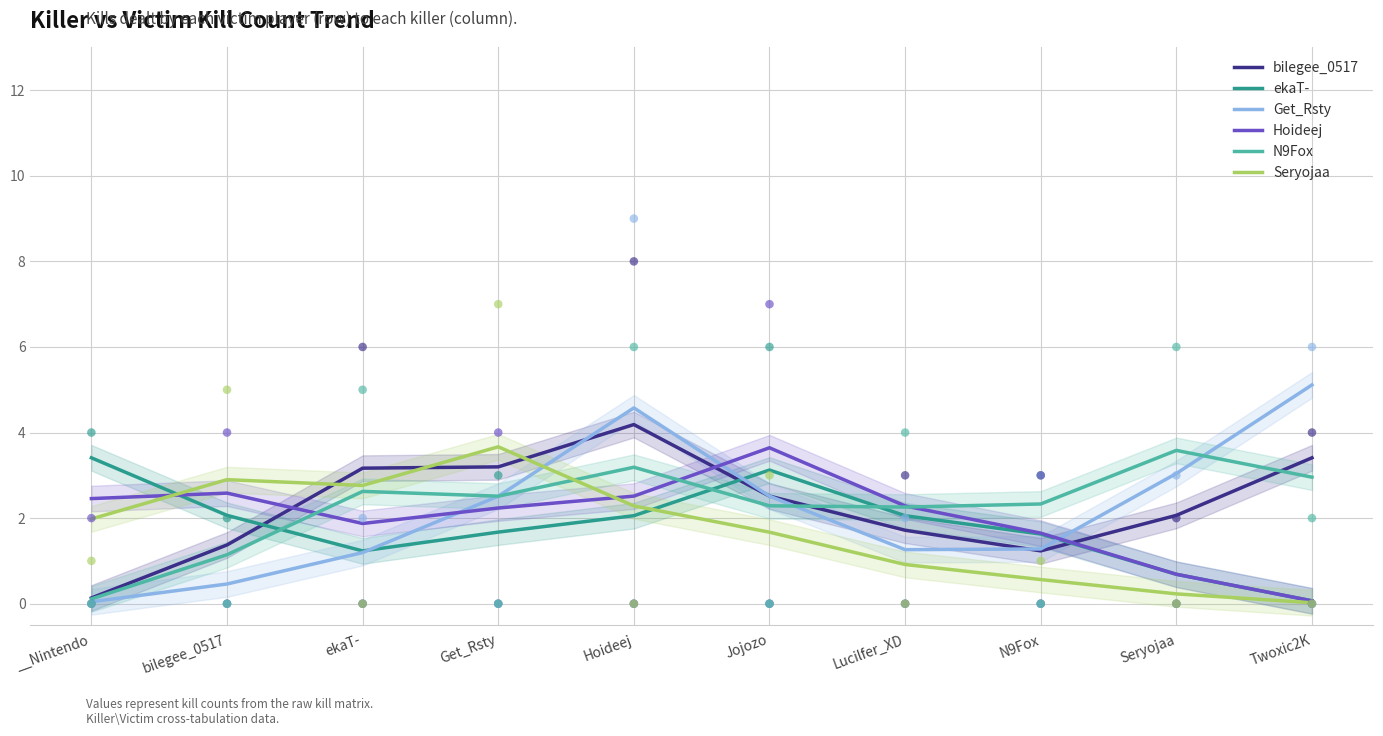

Which series reaches the maximum Y coordinate?

Get_Rsty